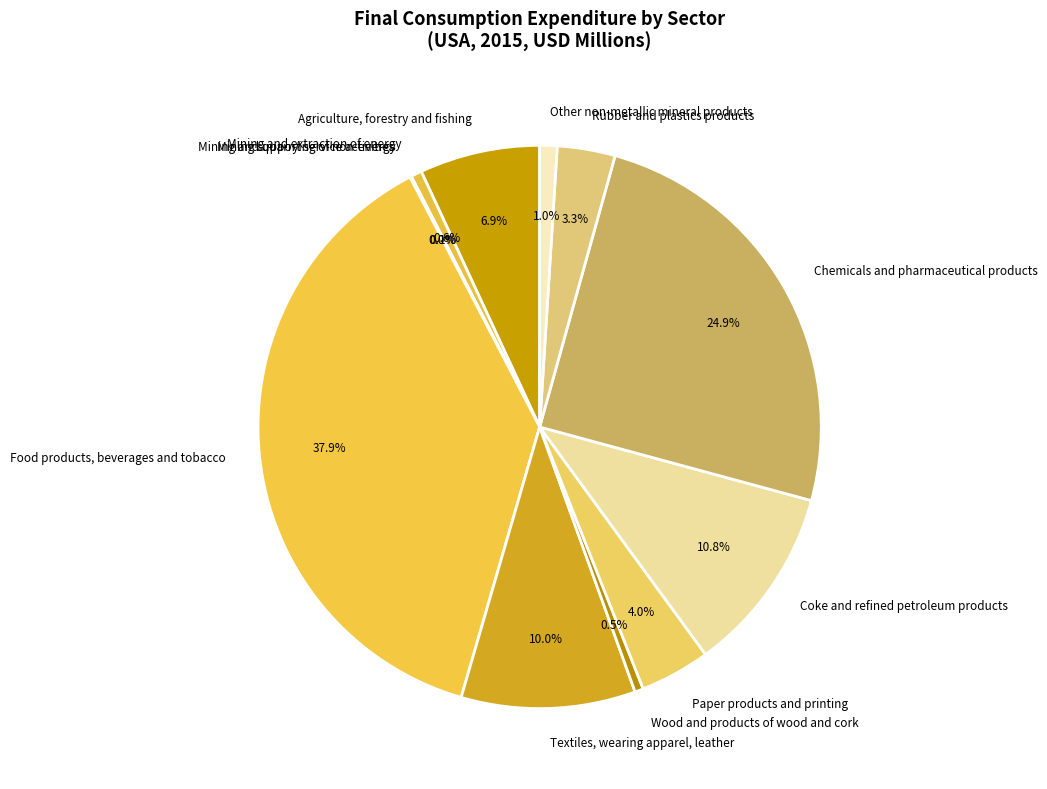

Is it true that Mining and extraction of energy is 1% of the pie?

True